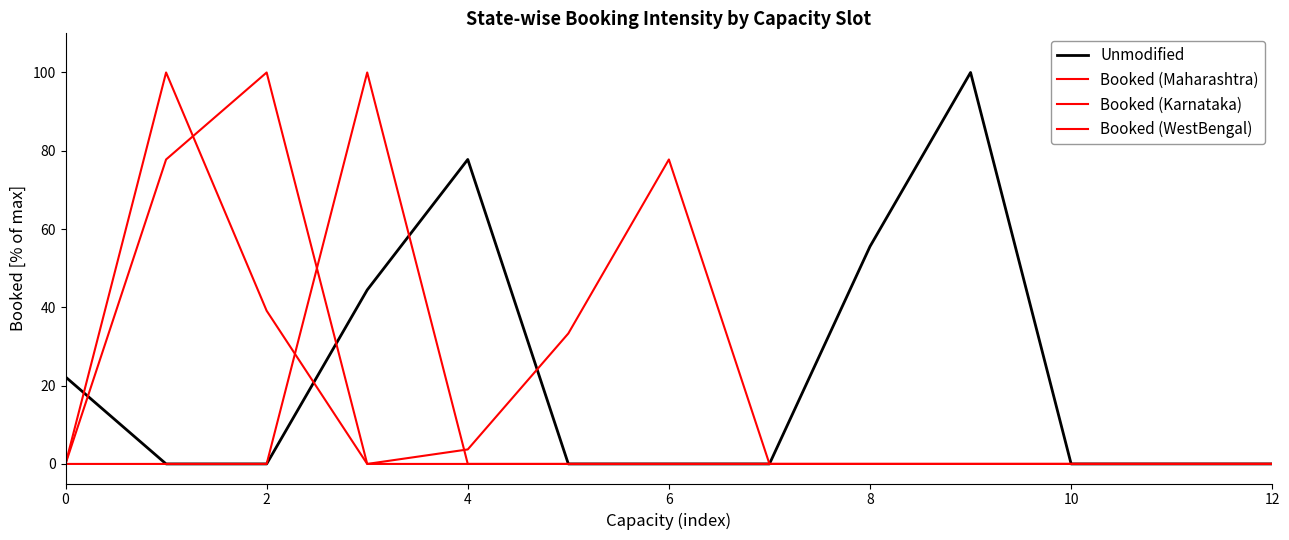

How many lines are shown in the chart?

4